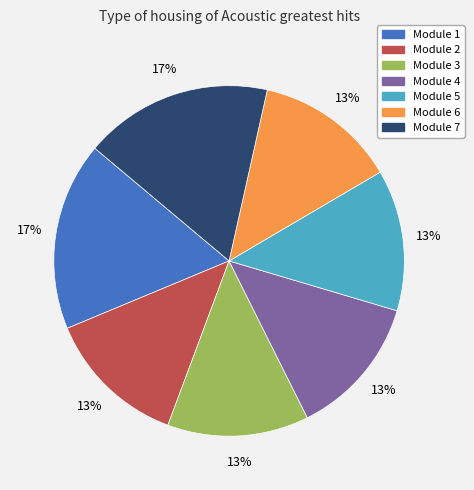

Is the sum of Module 4 and Module 5 greater than half?

No